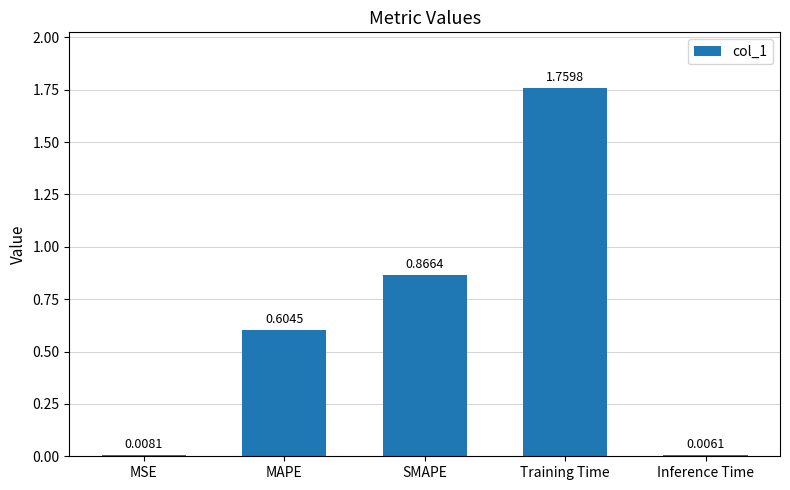

What is the sum of the values at MAPE and Training Time?

2.4